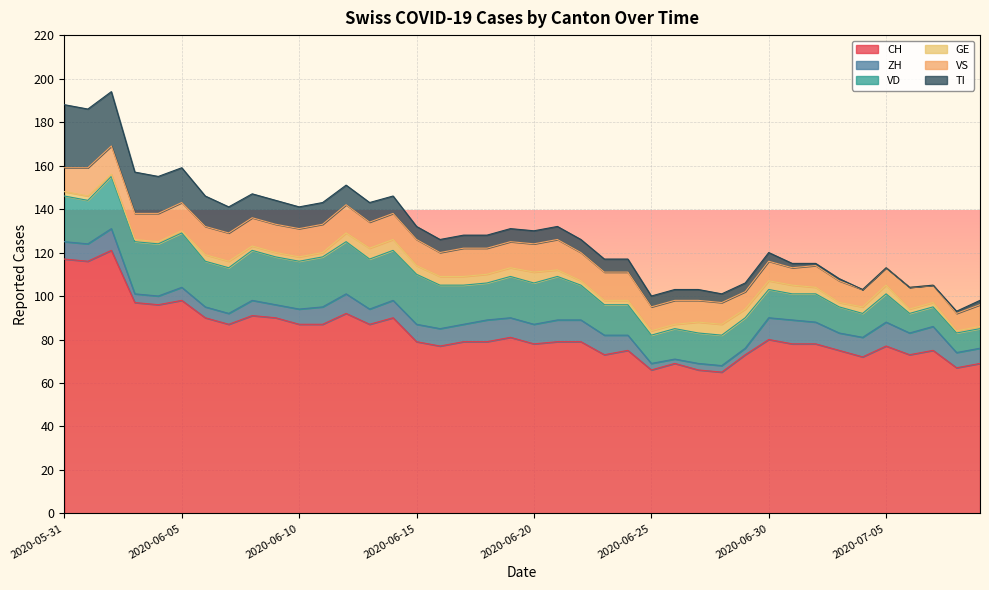

Which series has the largest total across all categories?

CH